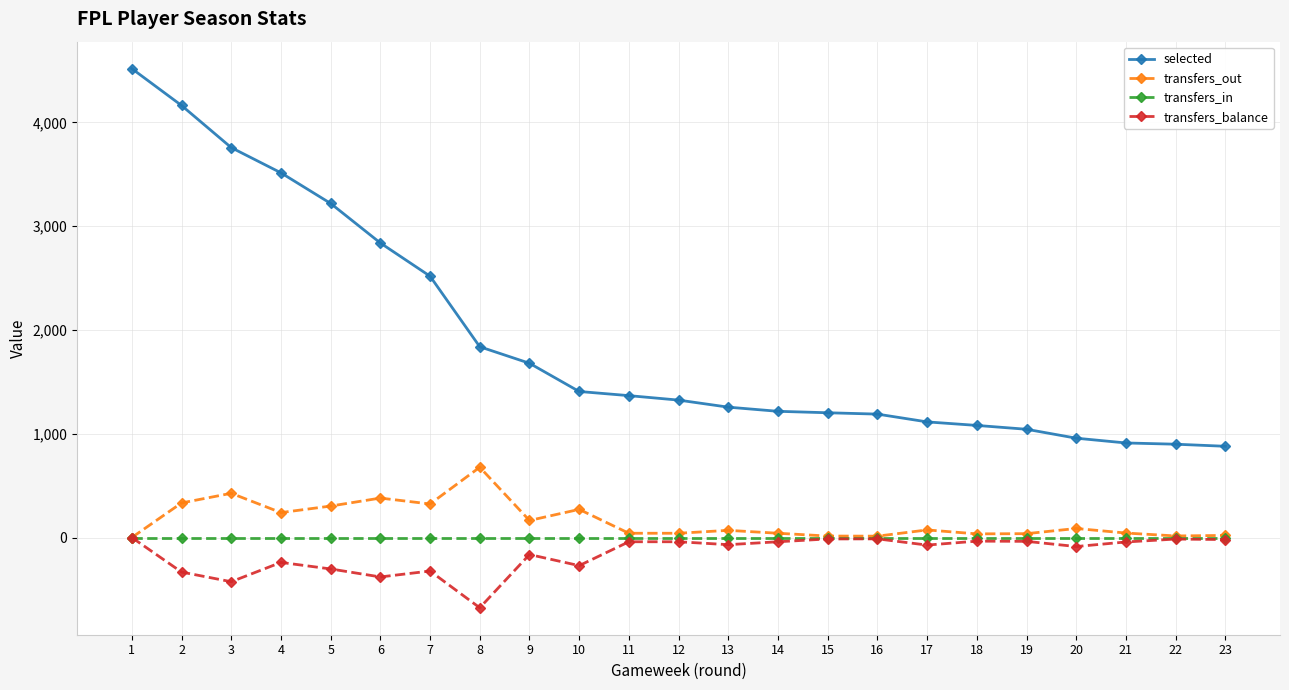

How many lines are shown in the chart?

4